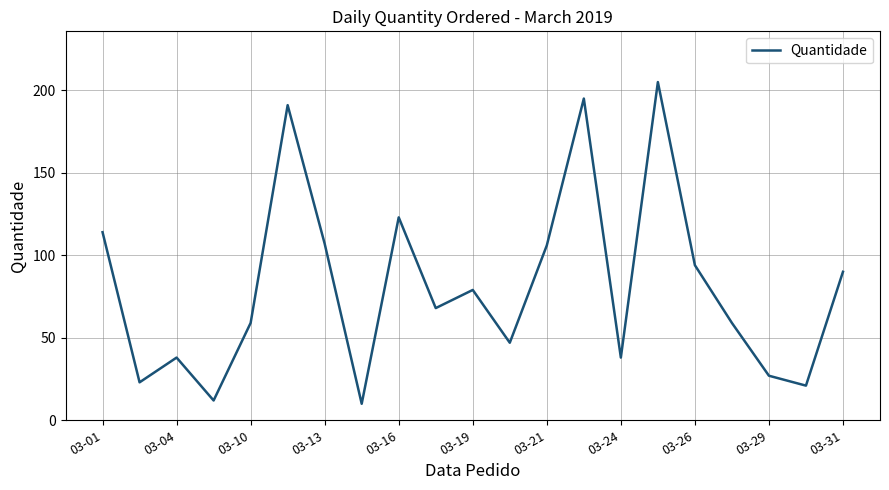

How many lines are shown in the chart?

1